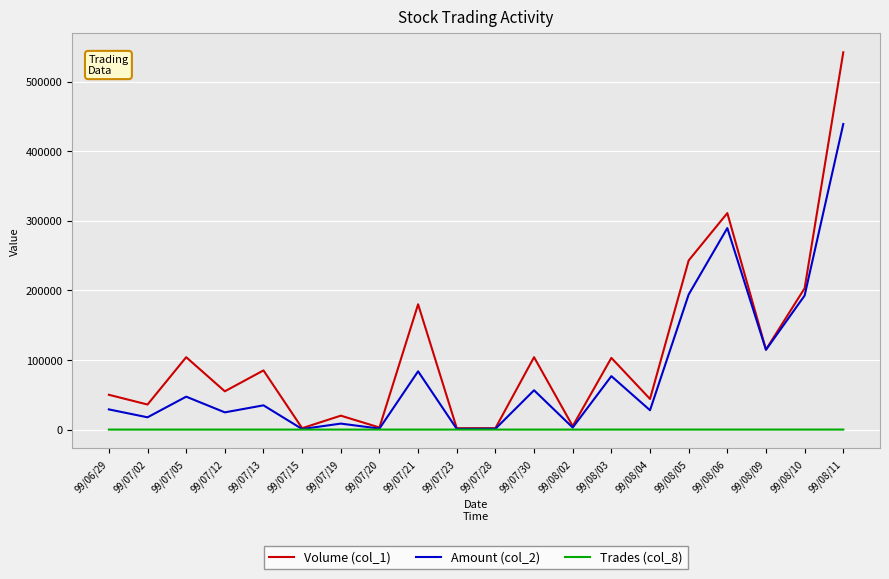

True or false: Amount (col_2) has more than 1 interior local peaks.

True